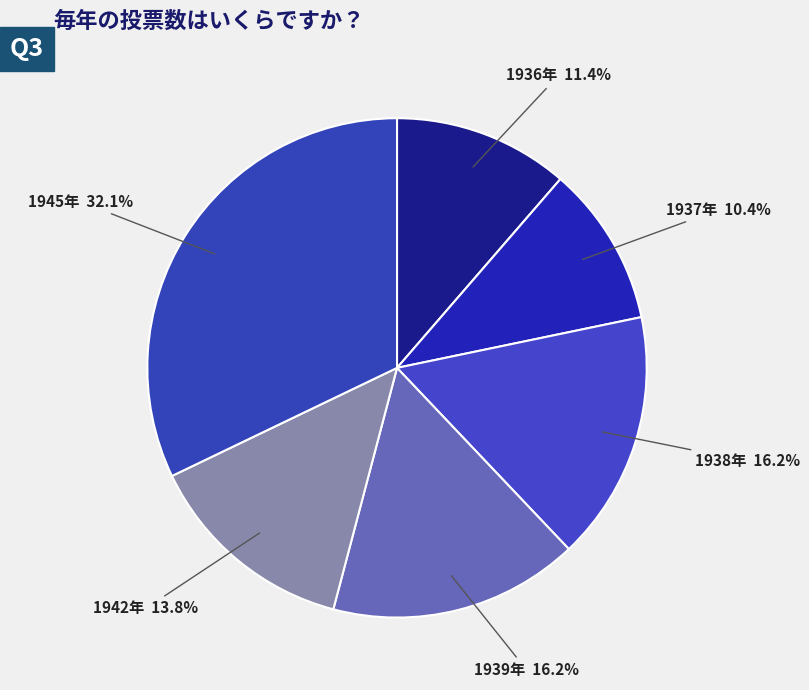

How many slices are in this pie chart?

6